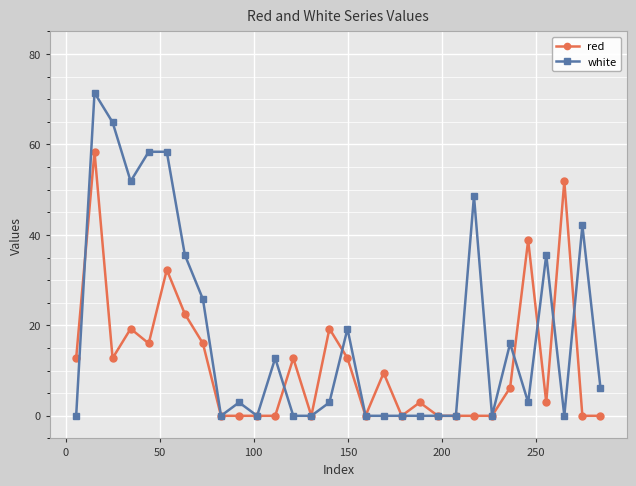

List the series in order of their peak value, lowest first.

red, white